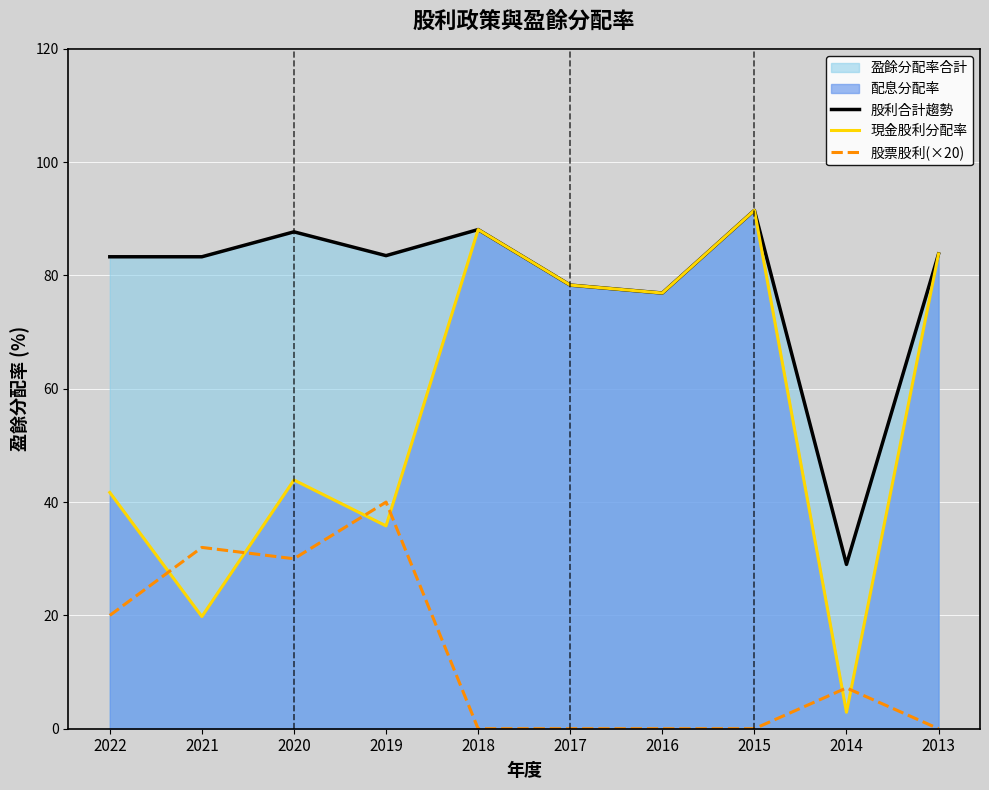

How many interior local peaks does the 股票股利(×20) series have?

3